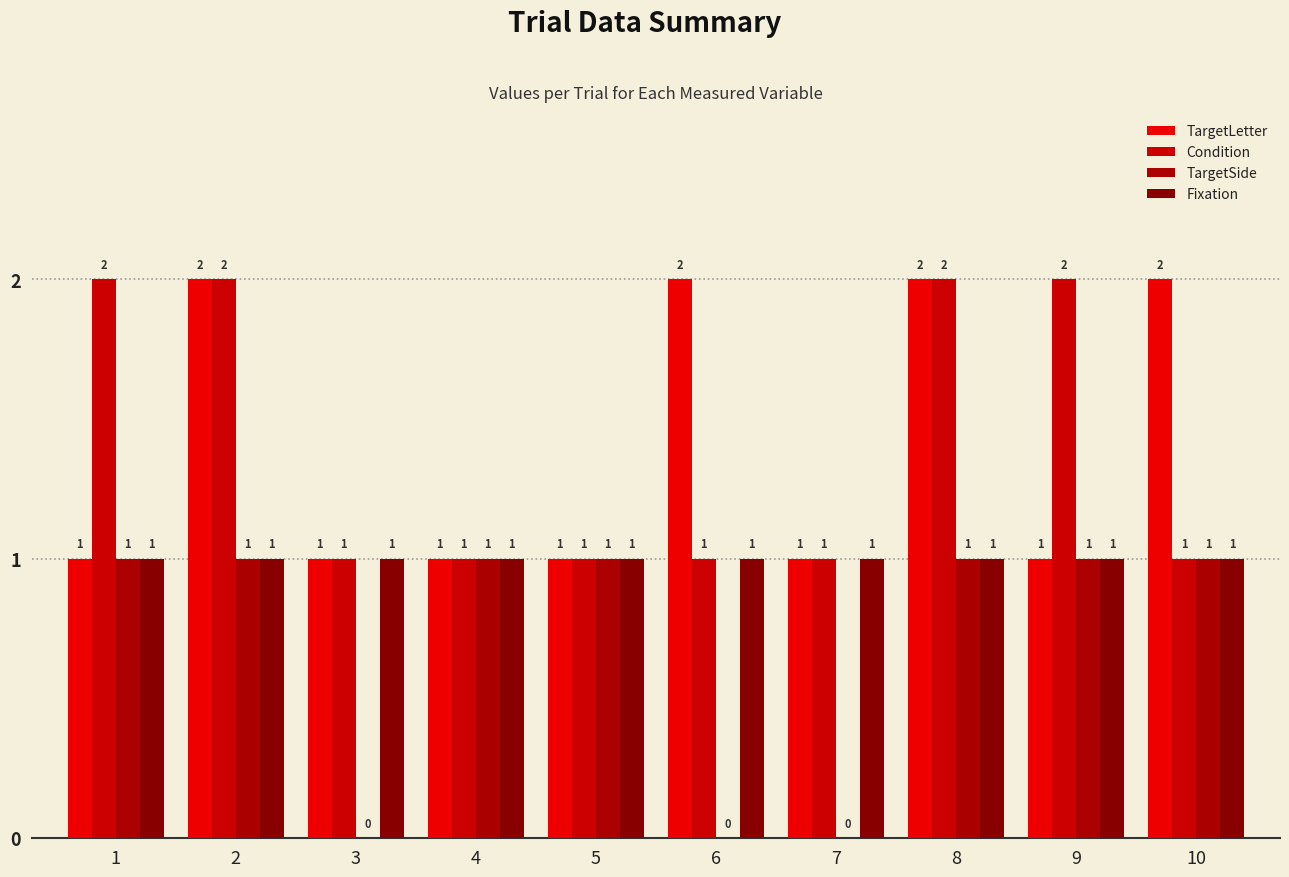

Between 6 and 9, which is larger?

6